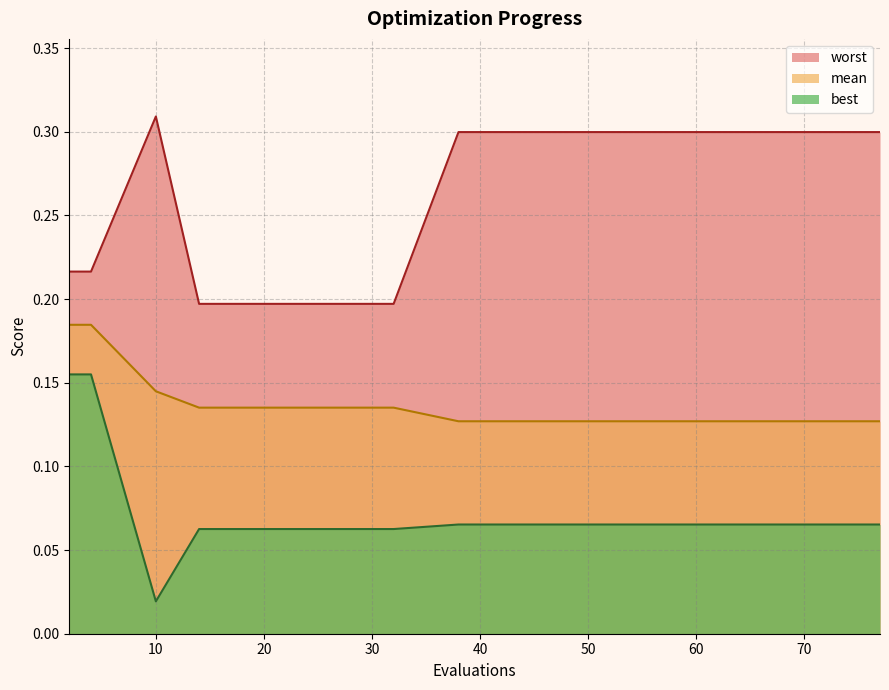

True or false: worst and mean intersect in this chart.

False